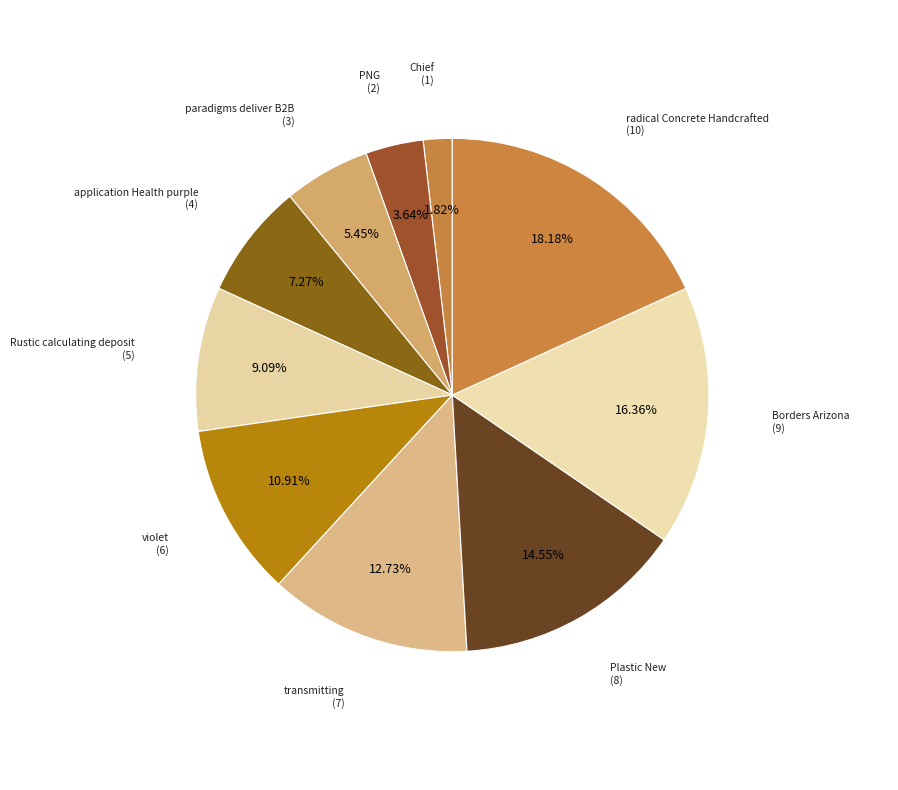

Does Plastic New account for over 50% of the chart?

No